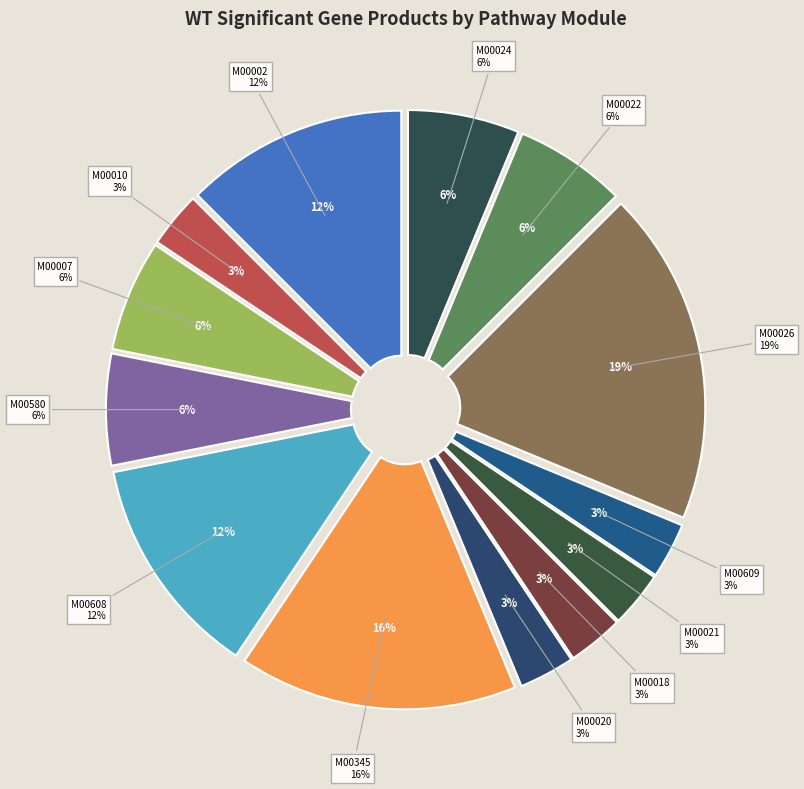

Is it true that M00007 (WT=2) is 14% of the pie?

False